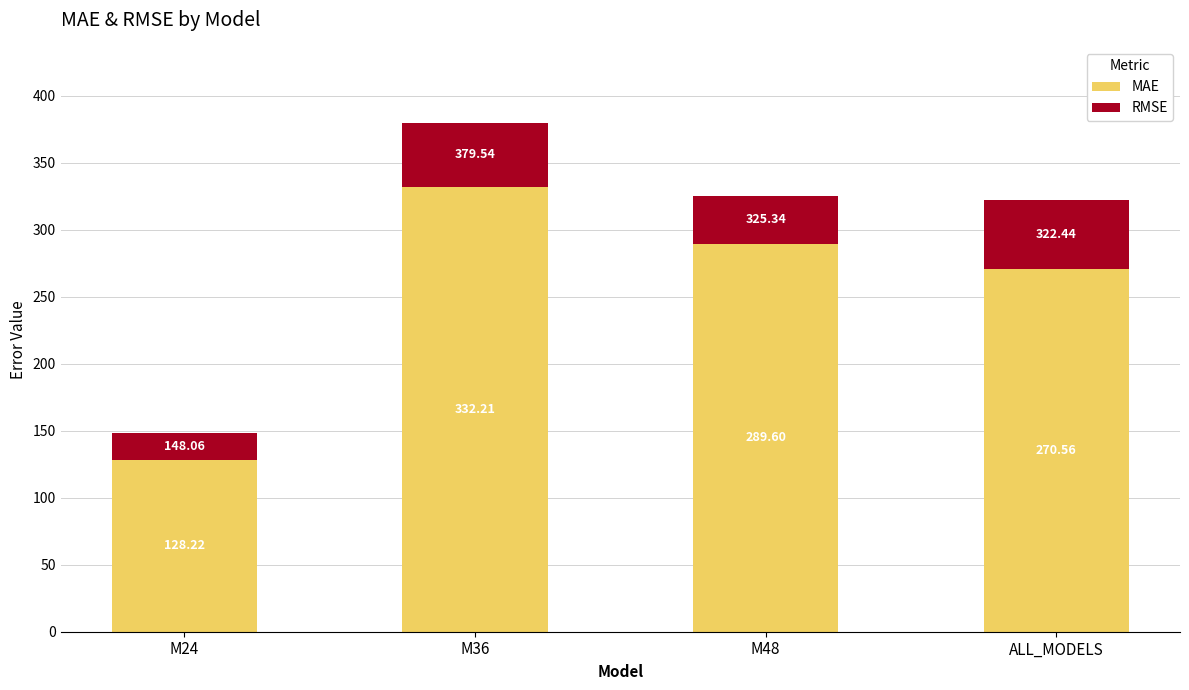

Are the bars grouped side by side (vs. stacked)?

No